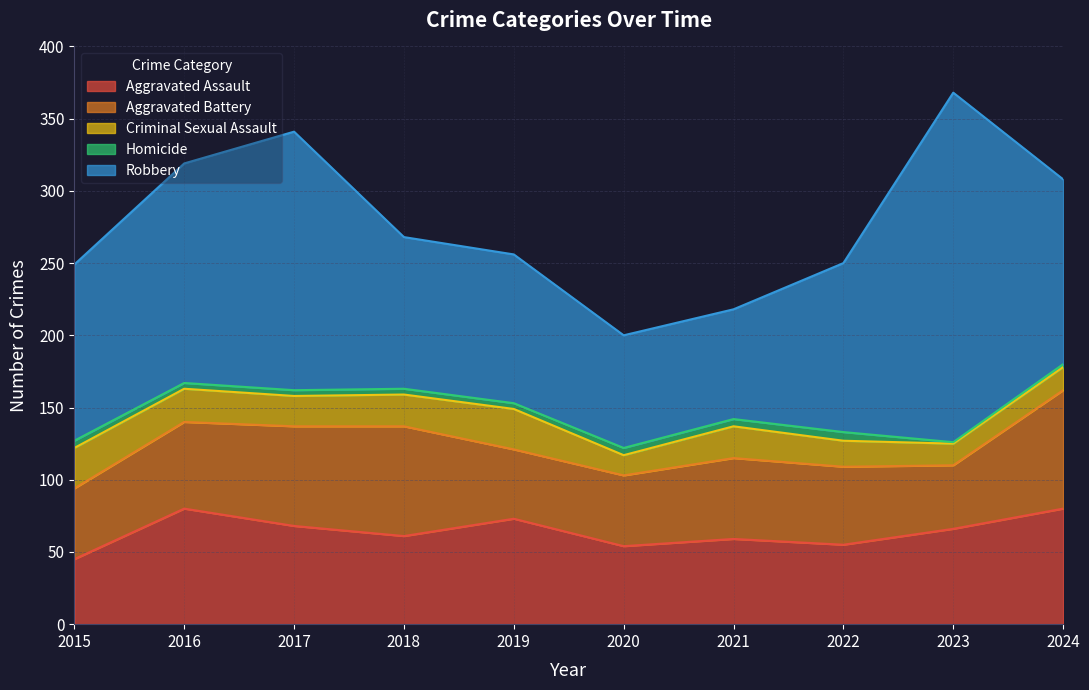

True or false: Aggravated Assault and Aggravated Battery cross at least once.

True